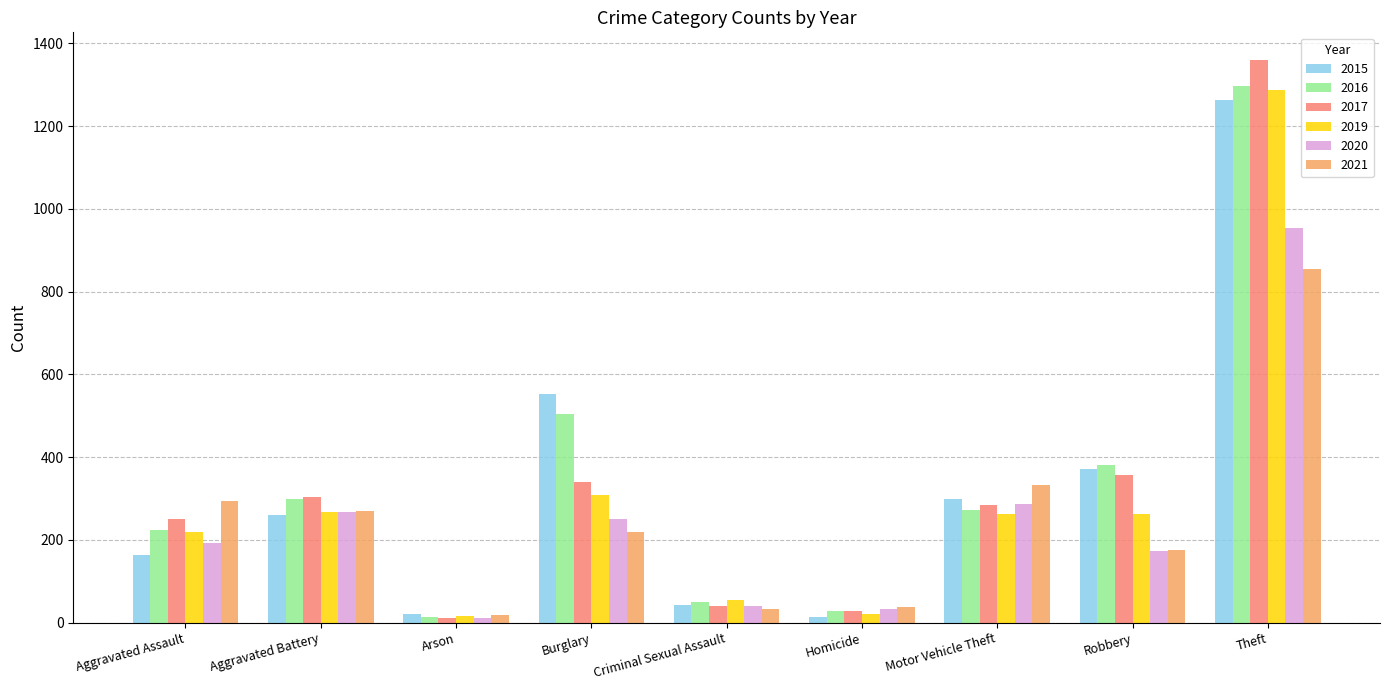

The 2017 series shows 729 at Theft. True or false?

False